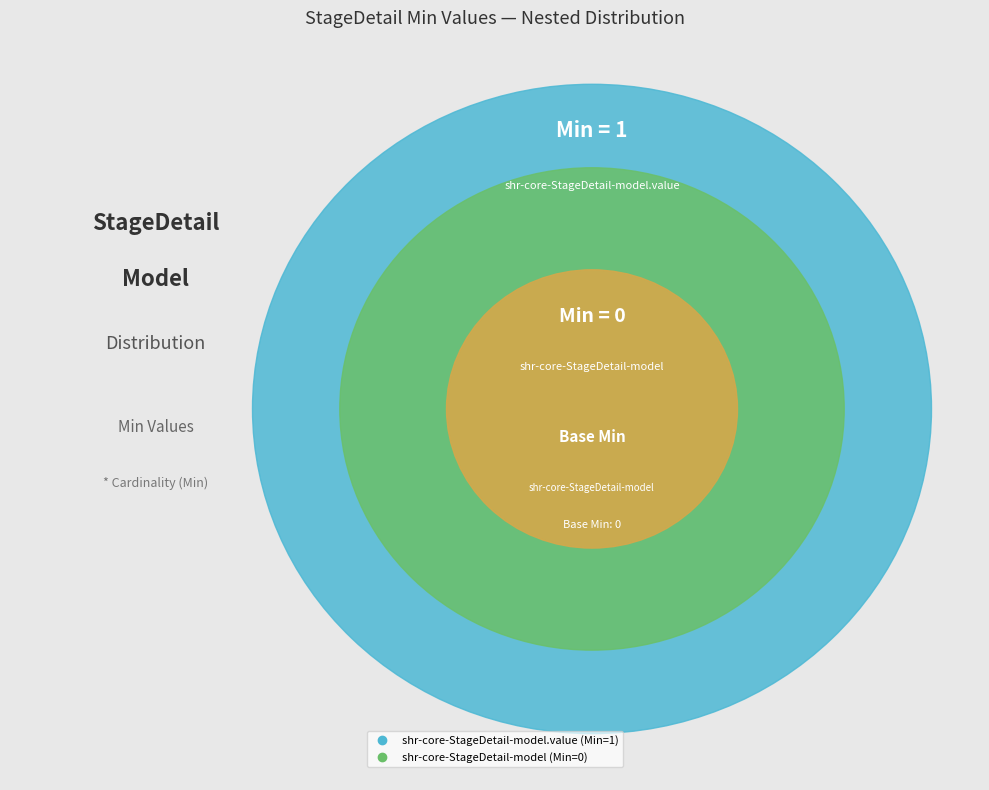

How many slices are in this pie chart?

2